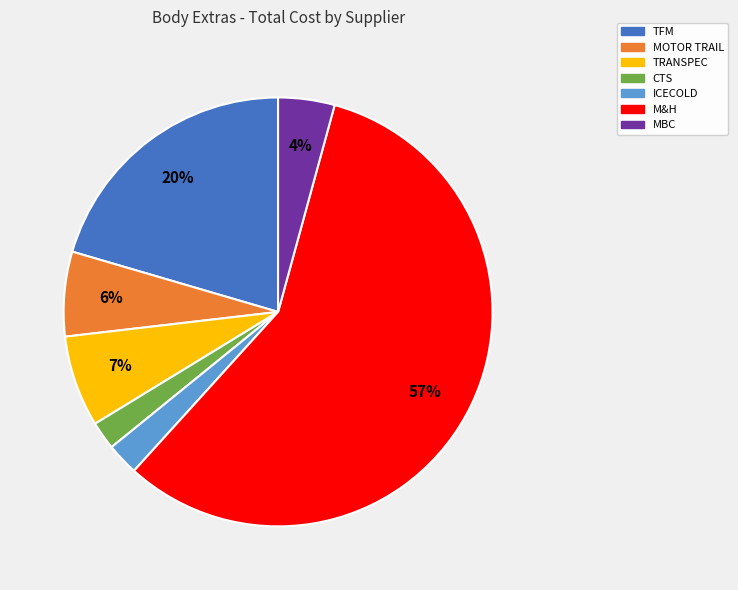

The MOTOR TRAIL slice represents 6% of the pie. True or false?

True